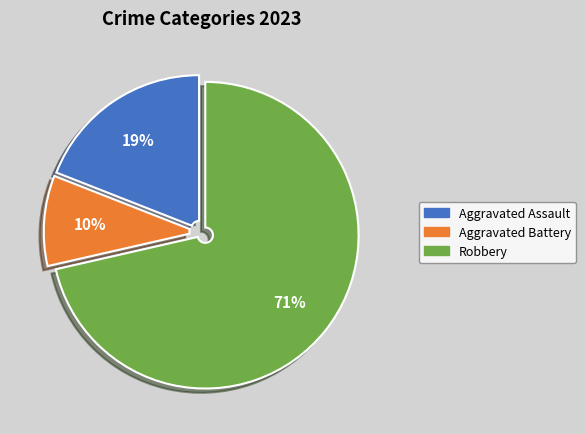

To the nearest percent, what is the combined percentage of Robbery and Aggravated Assault?

90%